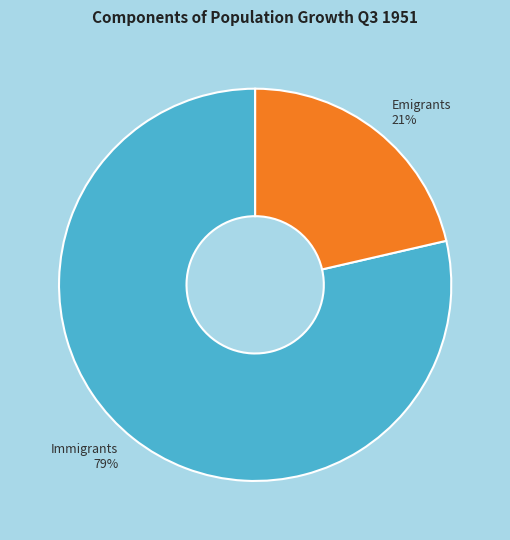

Is there any slice that represents more than half of the pie?

Yes